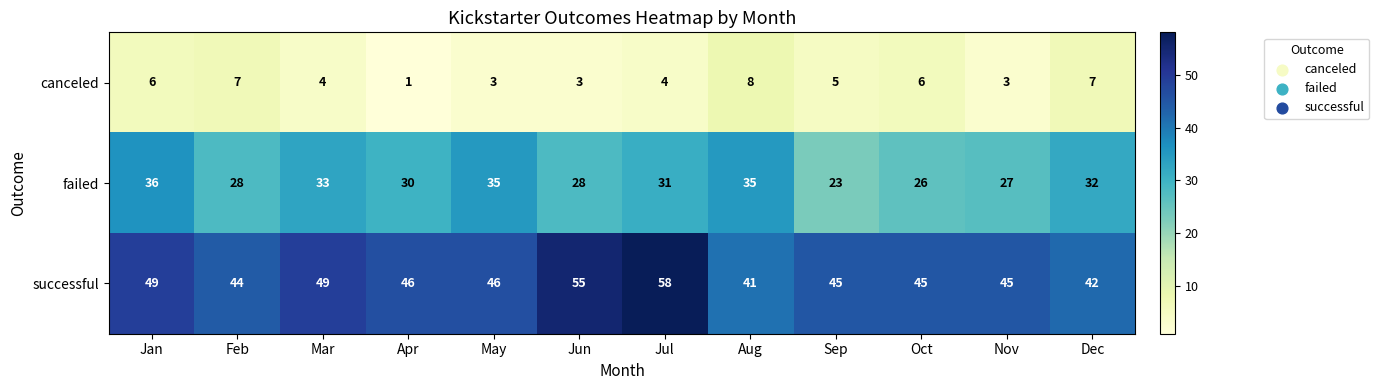

At which label does failed reach its peak?

Jan